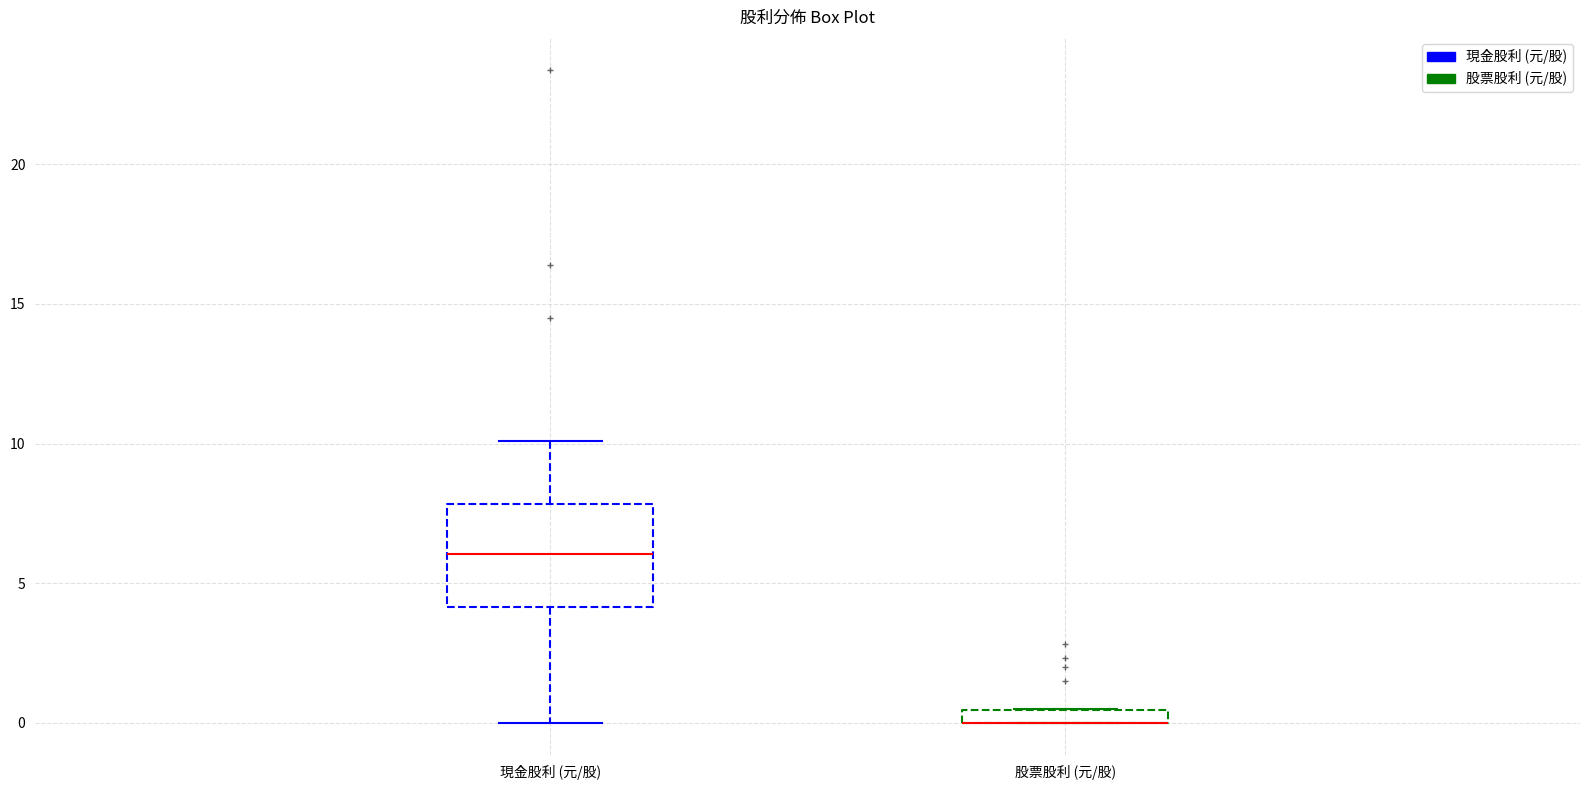

Where is the lower edge of the box for 現金股利 (元/股) on the y-axis? The values are not printed on the chart, so give them approximately, as read against the axis.

4.0